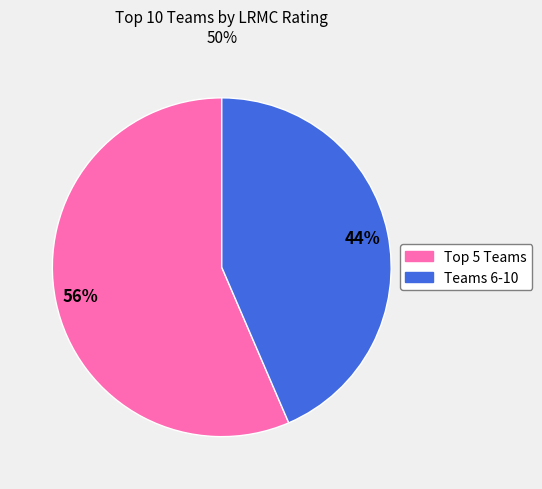

To the nearest percent, what is the average slice percentage?

50%